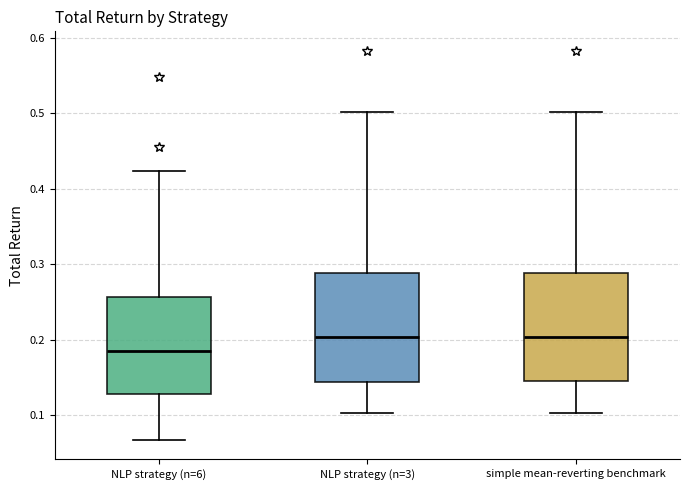

Reading left to right, transcribe this box plot: for each box, give where its median line is, the range the box spans, and where its two whiskers end, as read against the y-axis. The values are not printed on the chart, so give them approximately, as read against the axis.

NLP strategy (n=6): median 0.19, box 0.13 to 0.26, whiskers 0.07 to 0.42
NLP strategy (n=3): median 0.20, box 0.14 to 0.29, whiskers 0.10 to 0.50
simple mean-reverting benchmark: median 0.20, box 0.15 to 0.29, whiskers 0.10 to 0.50